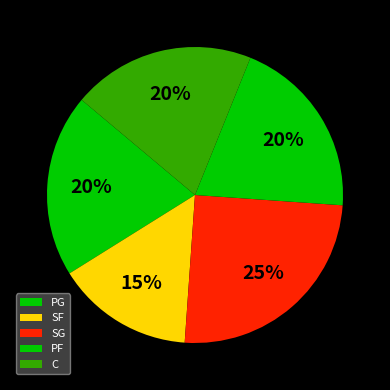

What percentage is the SG slice, to the nearest percent?

25%